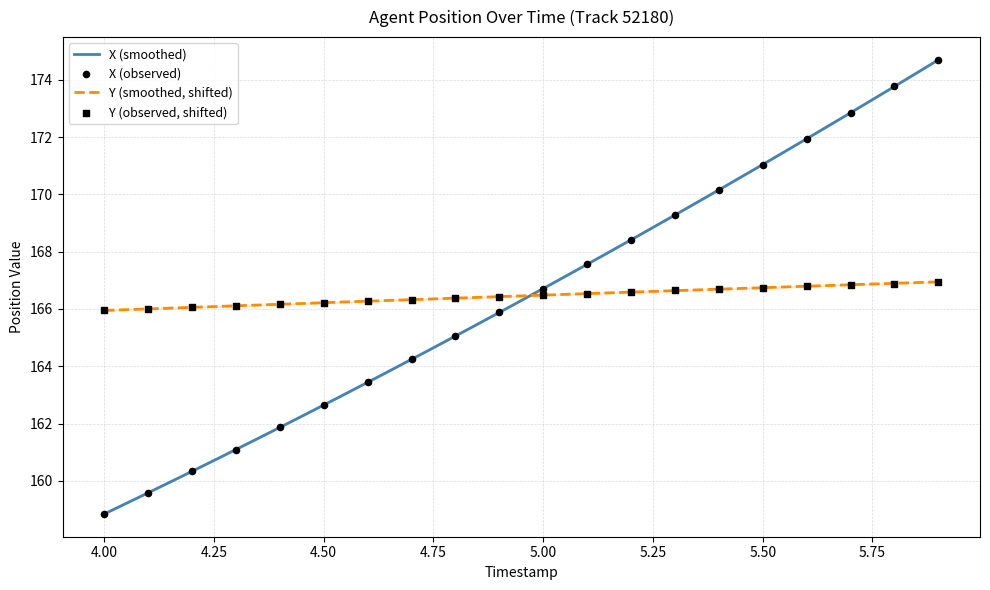

What are all the series names shown in the legend?

X, Y